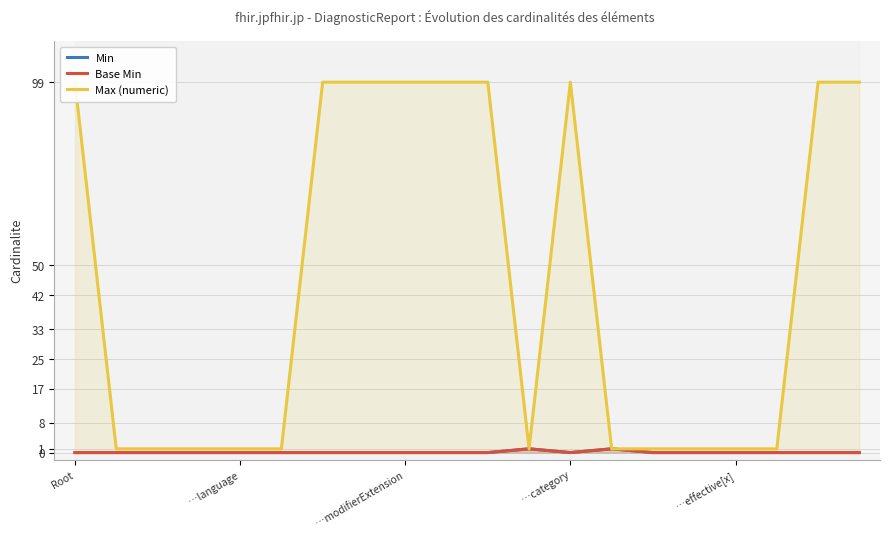

True or false: Base Min and Min cross at least once.

False